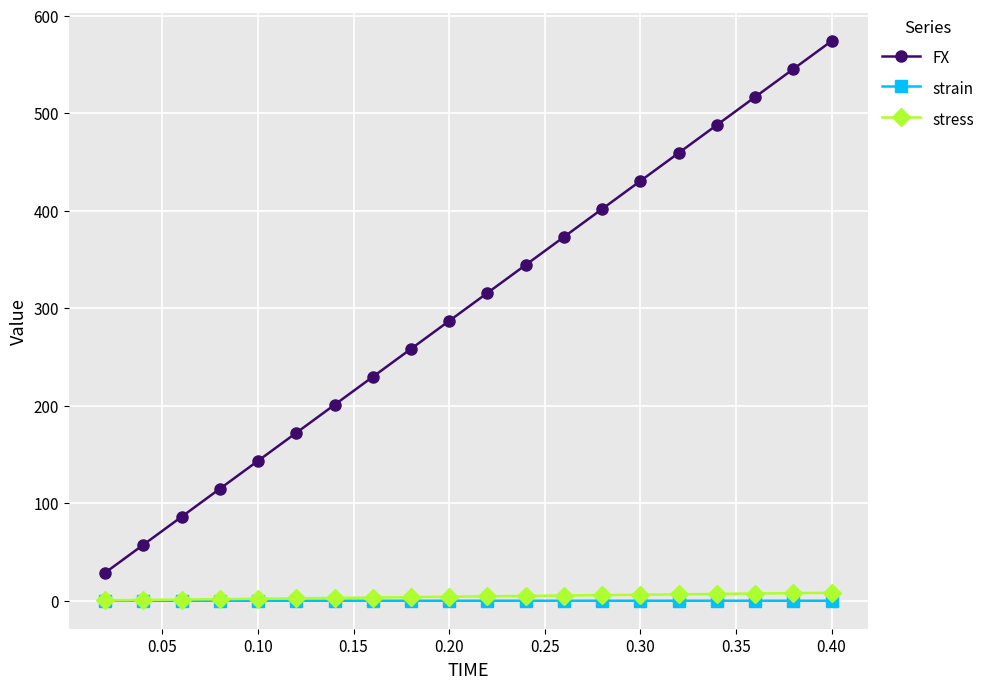

At how many categories does at least one series exceed 38?

19